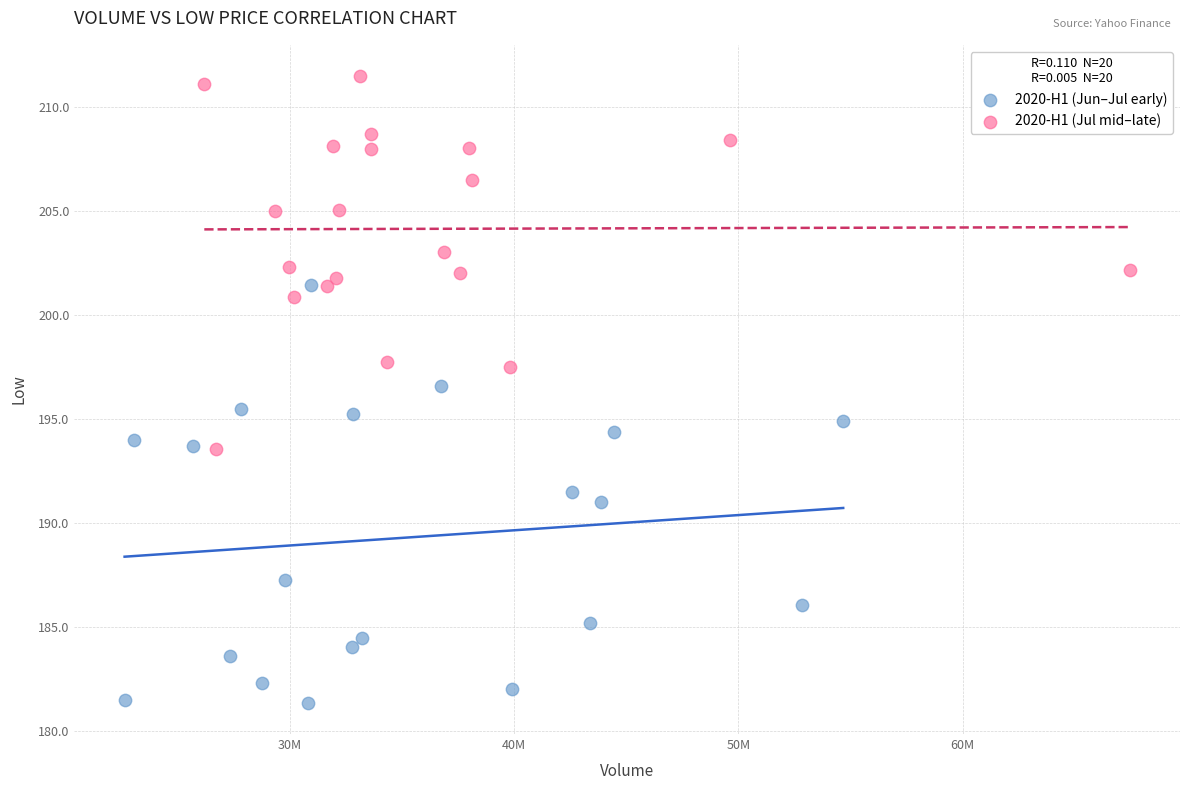

What are all the series names shown in the legend?

2020-H1 (Jun–Jul early), 2020-H1 (Jul mid–late)